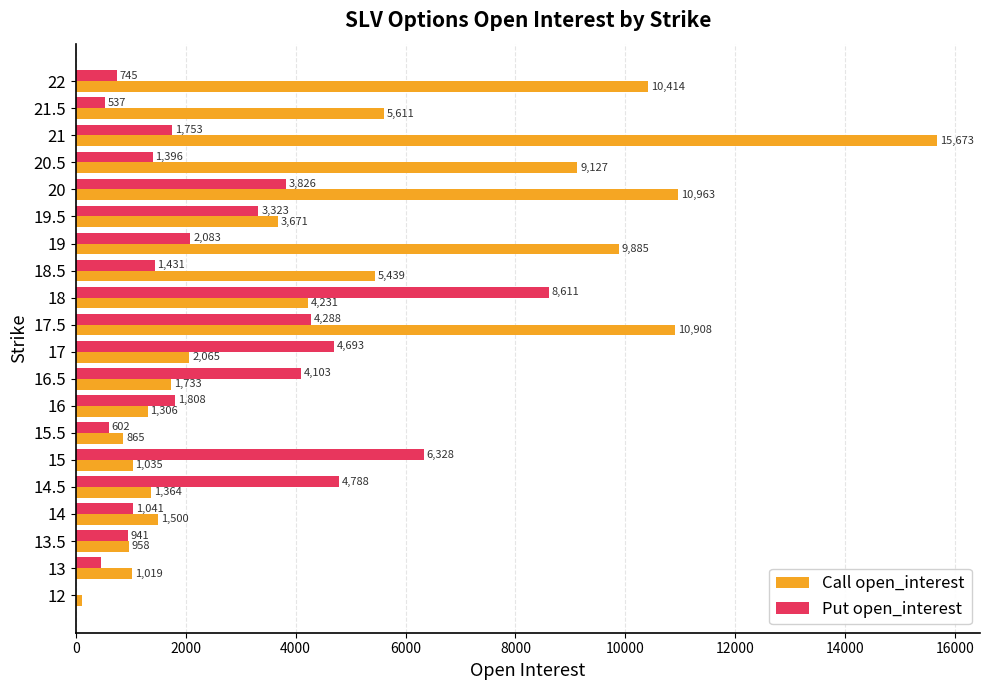

At which label is Put open_interest closest to 4305?

17.5